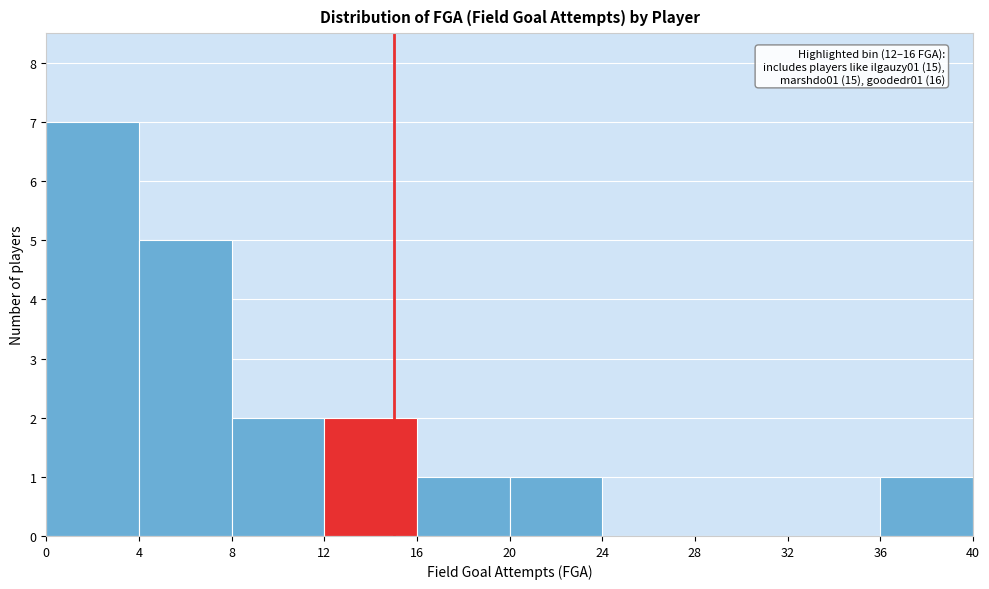

Over which range of the x-axis is the bar tallest?

0 to 4